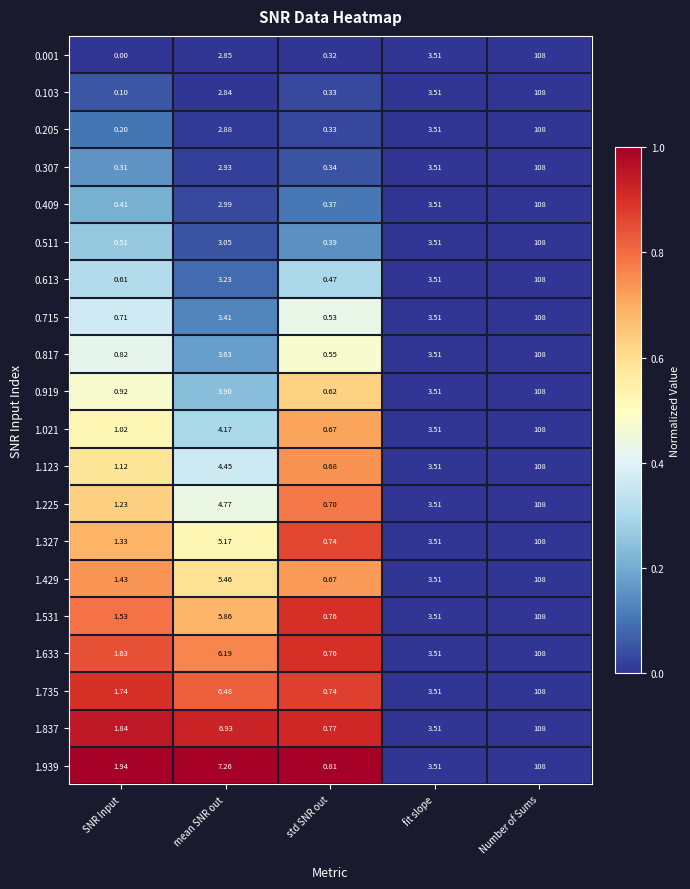

At which label is 1.939 closest to 54?

mean SNR out